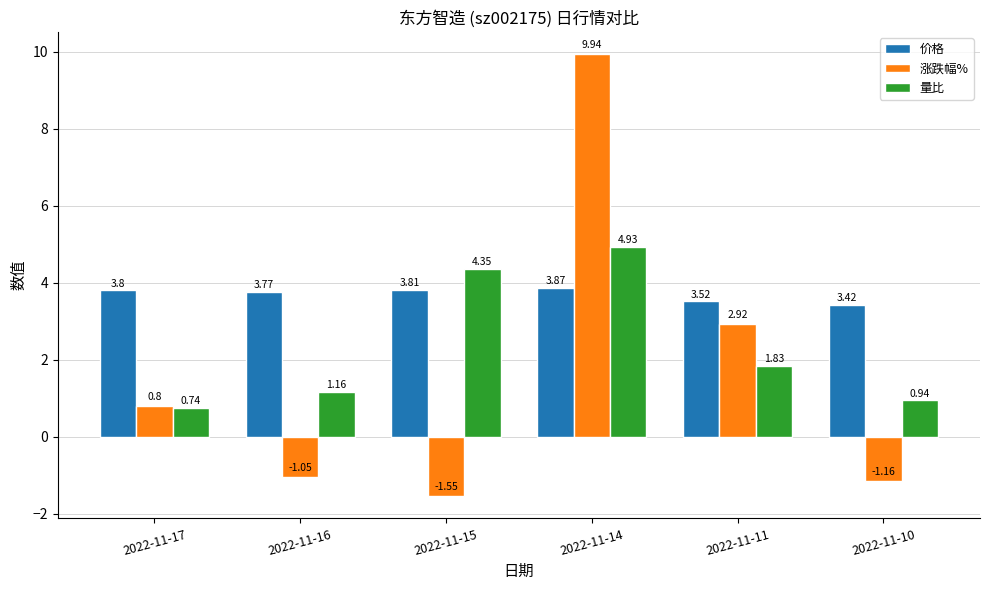

What is the maximum value shown in the chart?

9.9